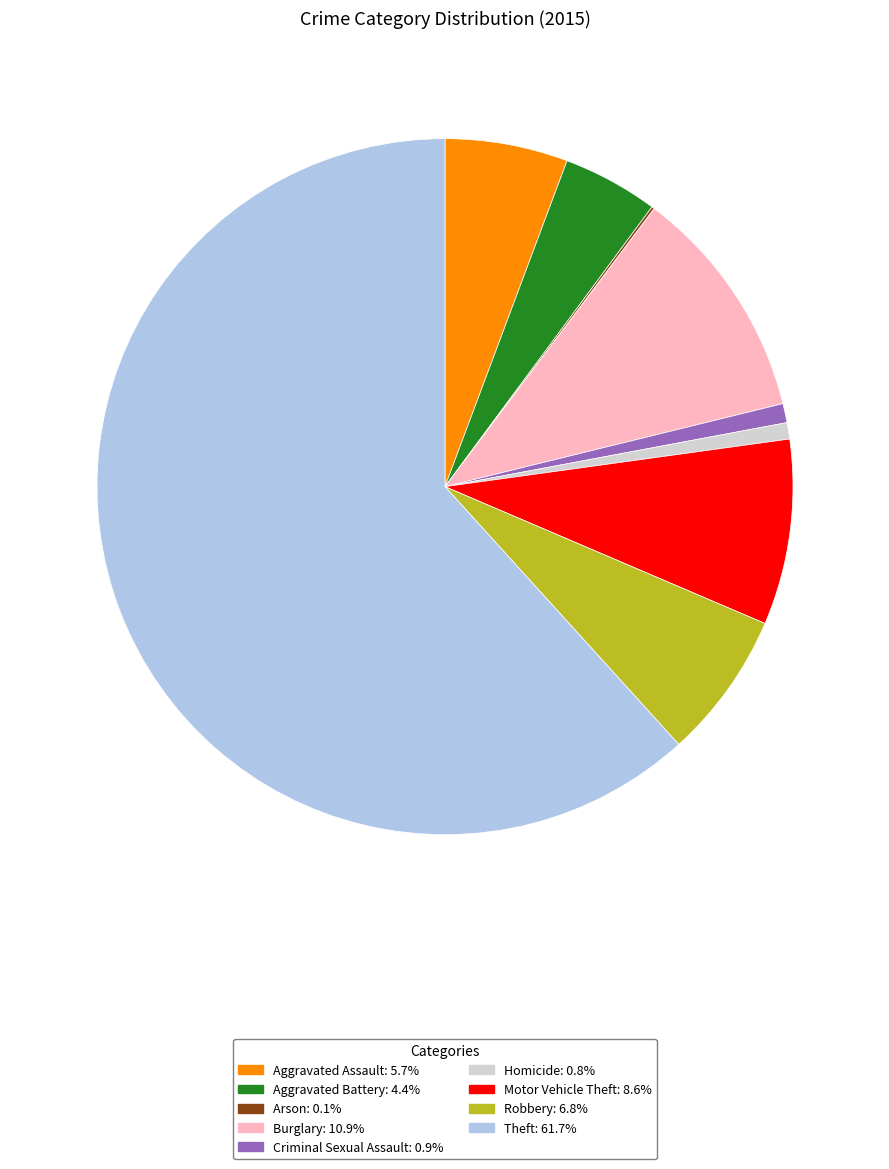

Between Theft and Motor Vehicle Theft, which is larger?

Theft